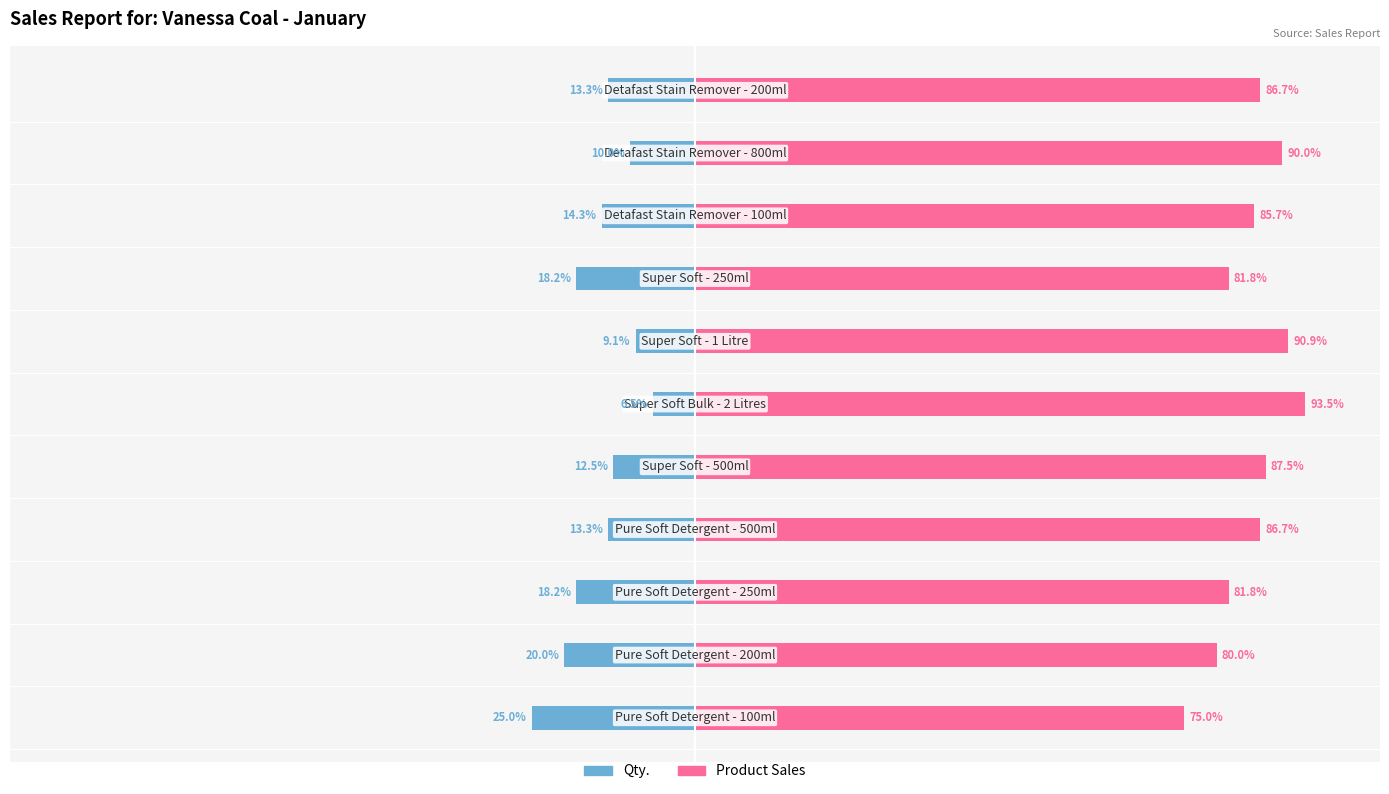

What is the value of the Qty. bar at the 9th from the left?

-14.3